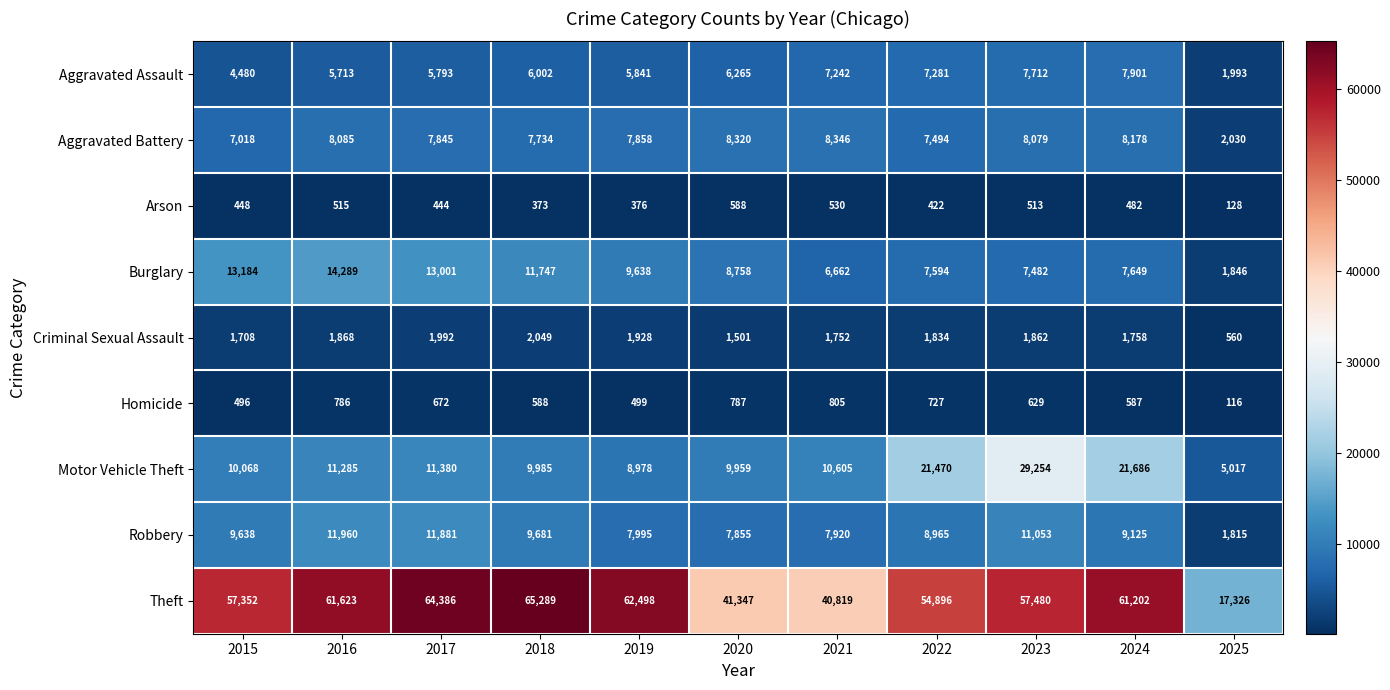

Read the Burglary value at 2023.

7482